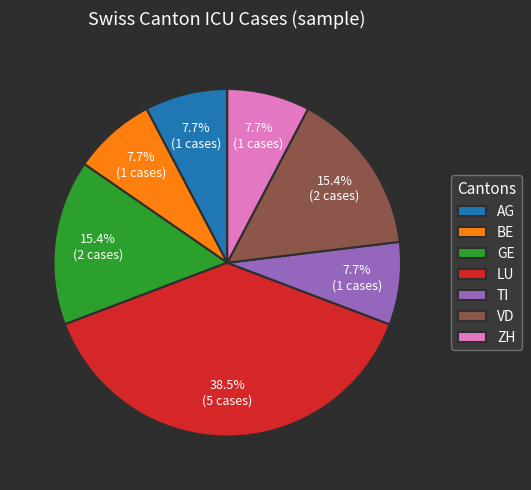

To the nearest percent, what portion does ZH represent?

8%